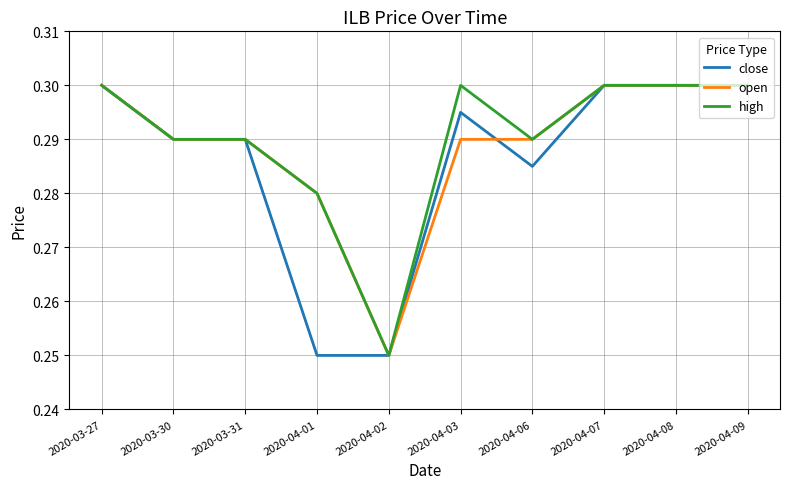

What is the total value across all series at 2020-04-03?

0.9